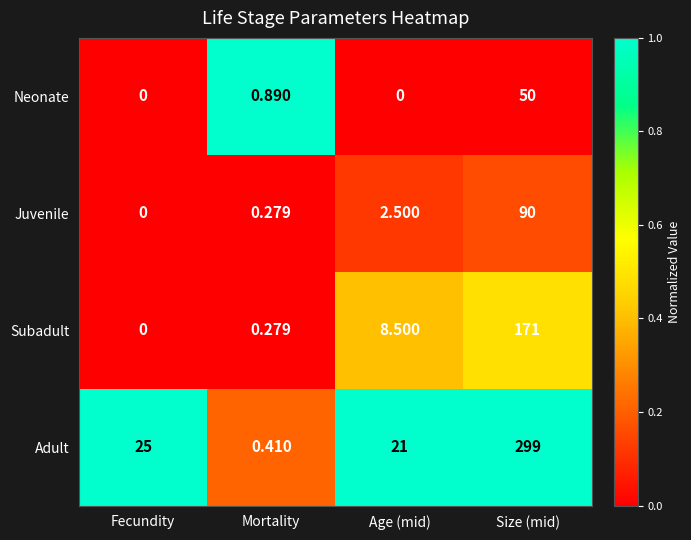

What is the total value across all series at Age (mid)?

32.0